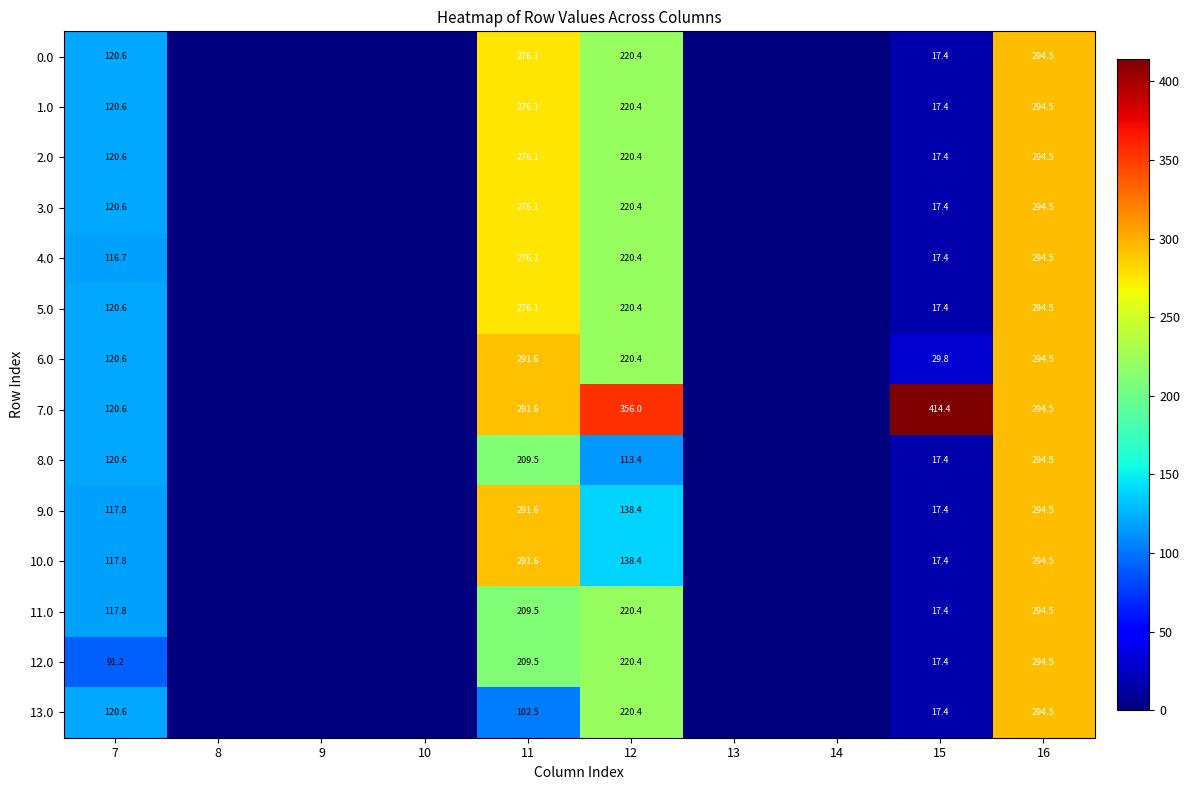

What is the greatest value displayed?

414.4